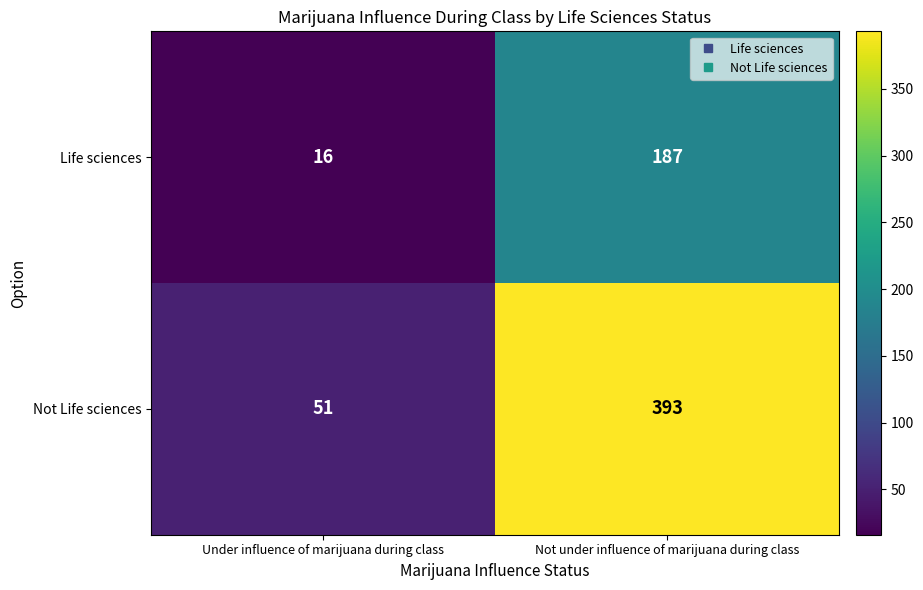

What is the approximate value of Not Life sciences at Under influence of marijuana during class?

51